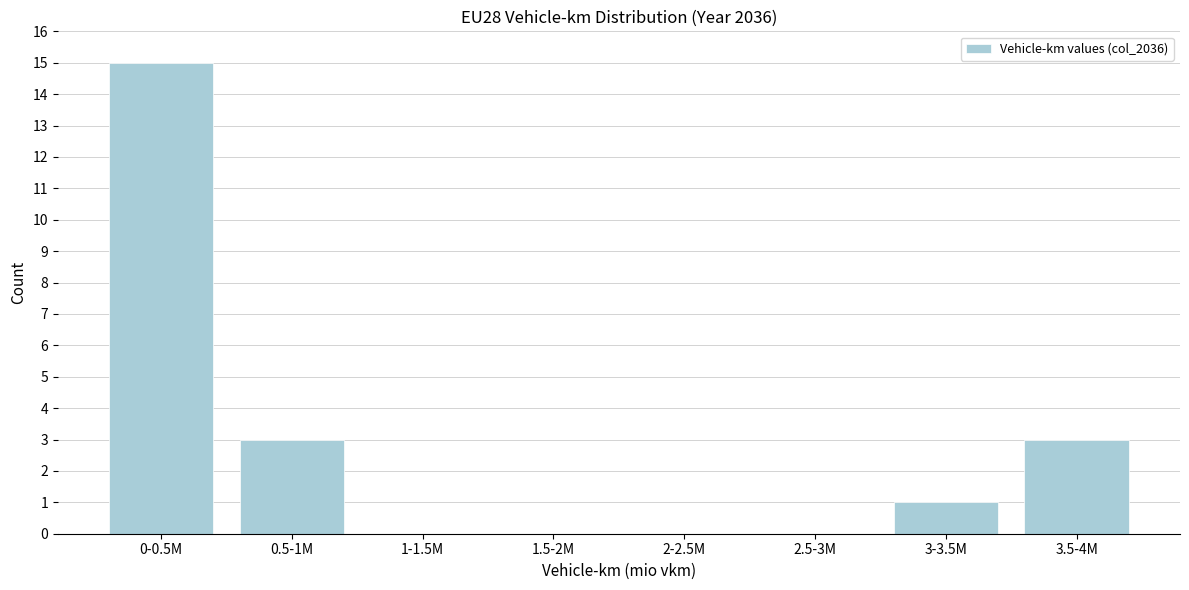

Reading left to right, what are all the values shown in this chart?

0-0.5M=15	0.5-1M=3	1-1.5M=0	1.5-2M=0	2-2.5M=0	2.5-3M=0	3-3.5M=1	3.5-4M=3